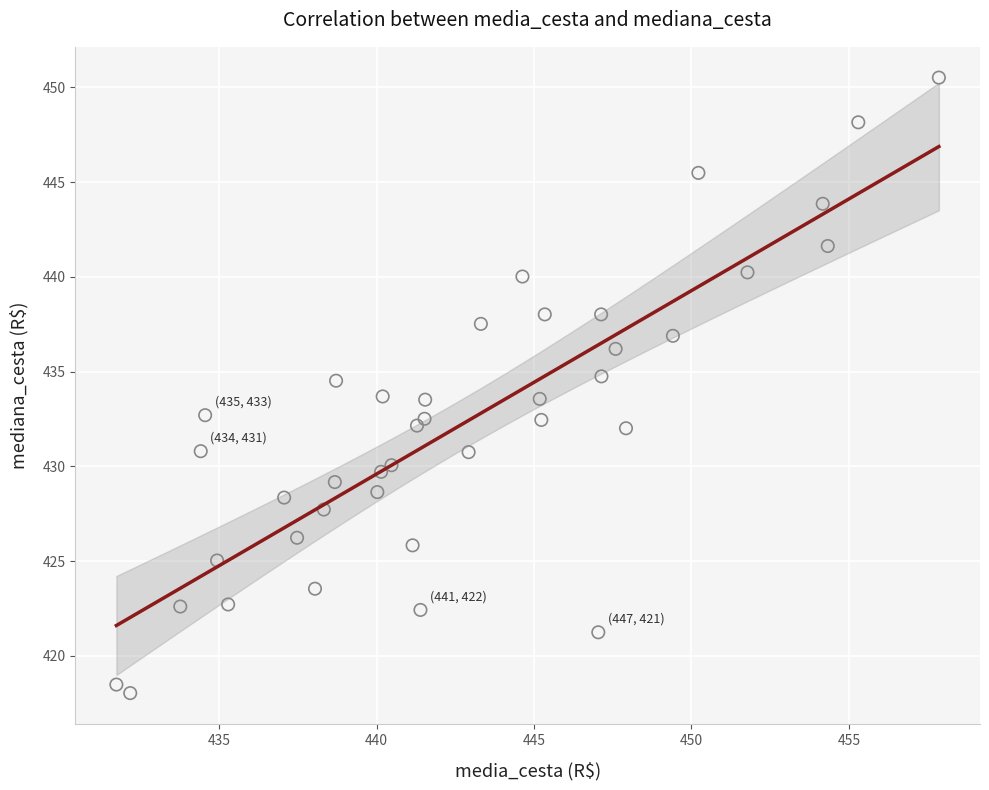

What is the range of Y values (max minus min)?

32.5